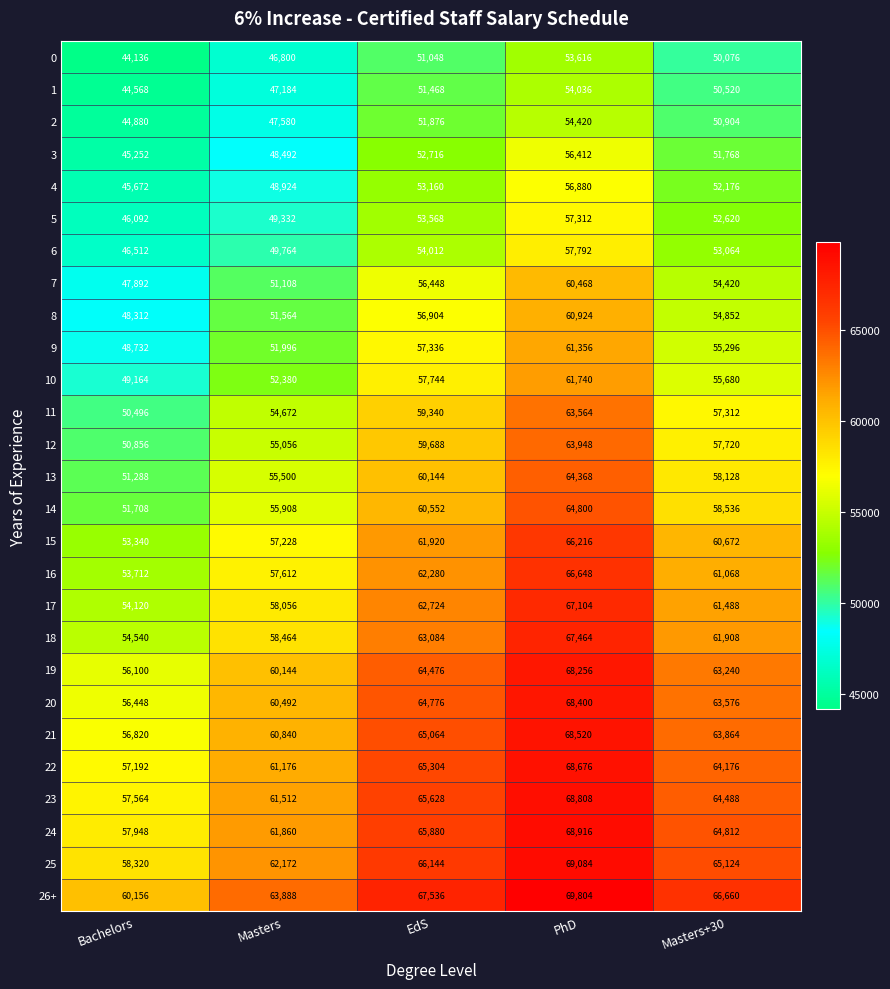

How many data points does each series have?

5